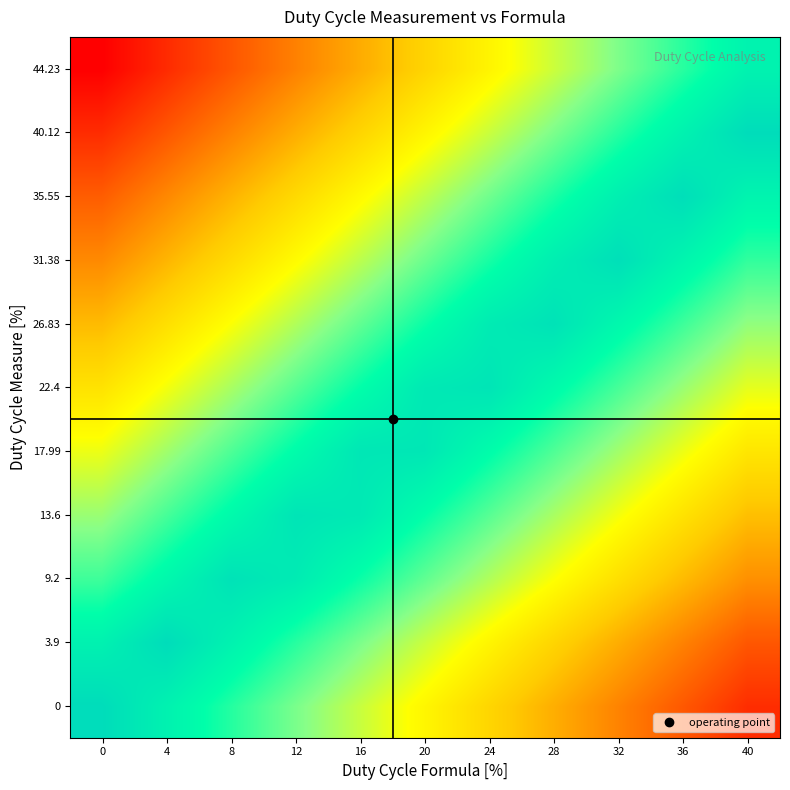

Reading left to right, what are all the values shown in this chart?

0: 0=0.0	4=4.0	8=8.0	12=12.0	16=16.0	20=20.0	24=24.0	28=28.0	32=32.0	36=36.0	40=40.0
3.9: 0=3.9	4=0.1	8=4.1	12=8.1	16=12.1	20=16.1	24=20.1	28=24.1	32=28.1	36=32.1	40=36.1
9.2: 0=9.2	4=5.2	8=1.2	12=2.8	16=6.8	20=10.8	24=14.8	28=18.8	32=22.8	36=26.8	40=30.8
13.6: 0=13.6	4=9.6	8=5.6	12=1.6	16=2.4	20=6.4	24=10.4	28=14.4	32=18.4	36=22.4	40=26.4
17.99: 0=18.0	4=14.0	8=10.0	12=6.0	16=2.0	20=2.0	24=6.0	28=10.0	32=14.0	36=18.0	40=22.0
22.4: 0=22.4	4=18.4	8=14.4	12=10.4	16=6.4	20=2.4	24=1.6	28=5.6	32=9.6	36=13.6	40=17.6
26.83: 0=26.8	4=22.8	8=18.8	12=14.8	16=10.8	20=6.8	24=2.8	28=1.2	32=5.2	36=9.2	40=13.2
31.38: 0=31.4	4=27.4	8=23.4	12=19.4	16=15.4	20=11.4	24=7.4	28=3.4	32=0.6	36=4.6	40=8.6
35.55: 0=35.5	4=31.5	8=27.5	12=23.5	16=19.5	20=15.5	24=11.5	28=7.5	32=3.5	36=0.5	40=4.5
40.12: 0=40.1	4=36.1	8=32.1	12=28.1	16=24.1	20=20.1	24=16.1	28=12.1	32=8.1	36=4.1	40=0.1
44.23: 0=44.2	4=40.2	8=36.2	12=32.2	16=28.2	20=24.2	24=20.2	28=16.2	32=12.2	36=8.2	40=4.2